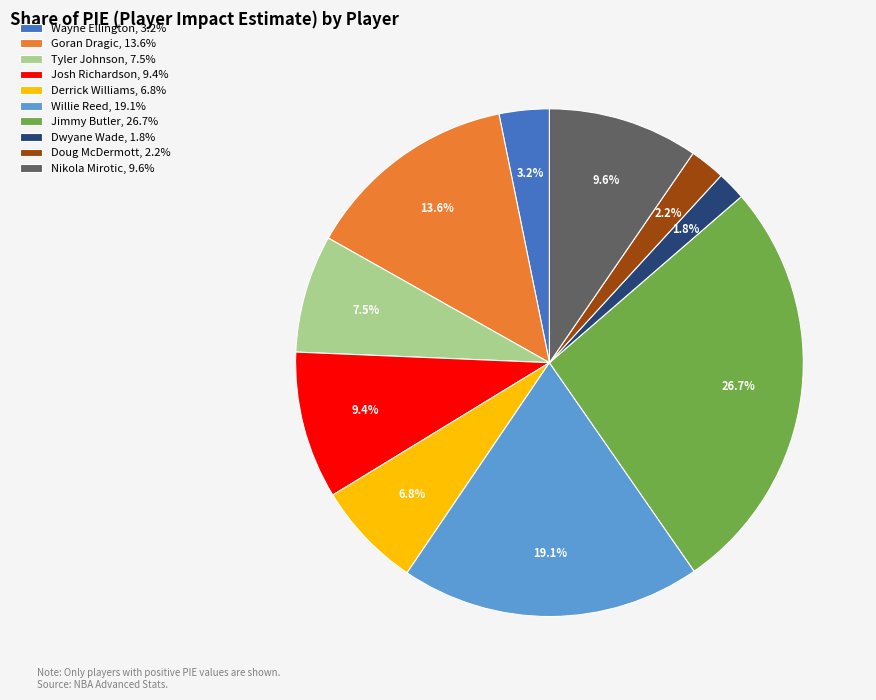

Rank the categories by value from highest to lowest.

Jimmy Butler, 26.7%, Willie Reed, 19.1%, Goran Dragic, 13.6%, Nikola Mirotic, 9.6%, Josh Richardson, 9.4%, Tyler Johnson, 7.5%, Derrick Williams, 6.8%, Wayne Ellington, 3.2%, Doug McDermott, 2.2%, Dwyane Wade, 1.8%